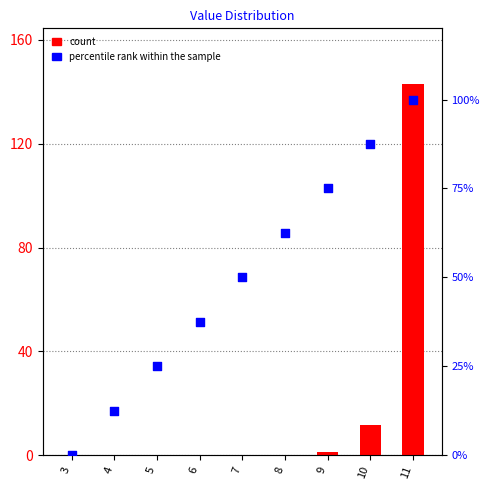

What are all the series names shown in the legend?

count, percentile rank within the sample